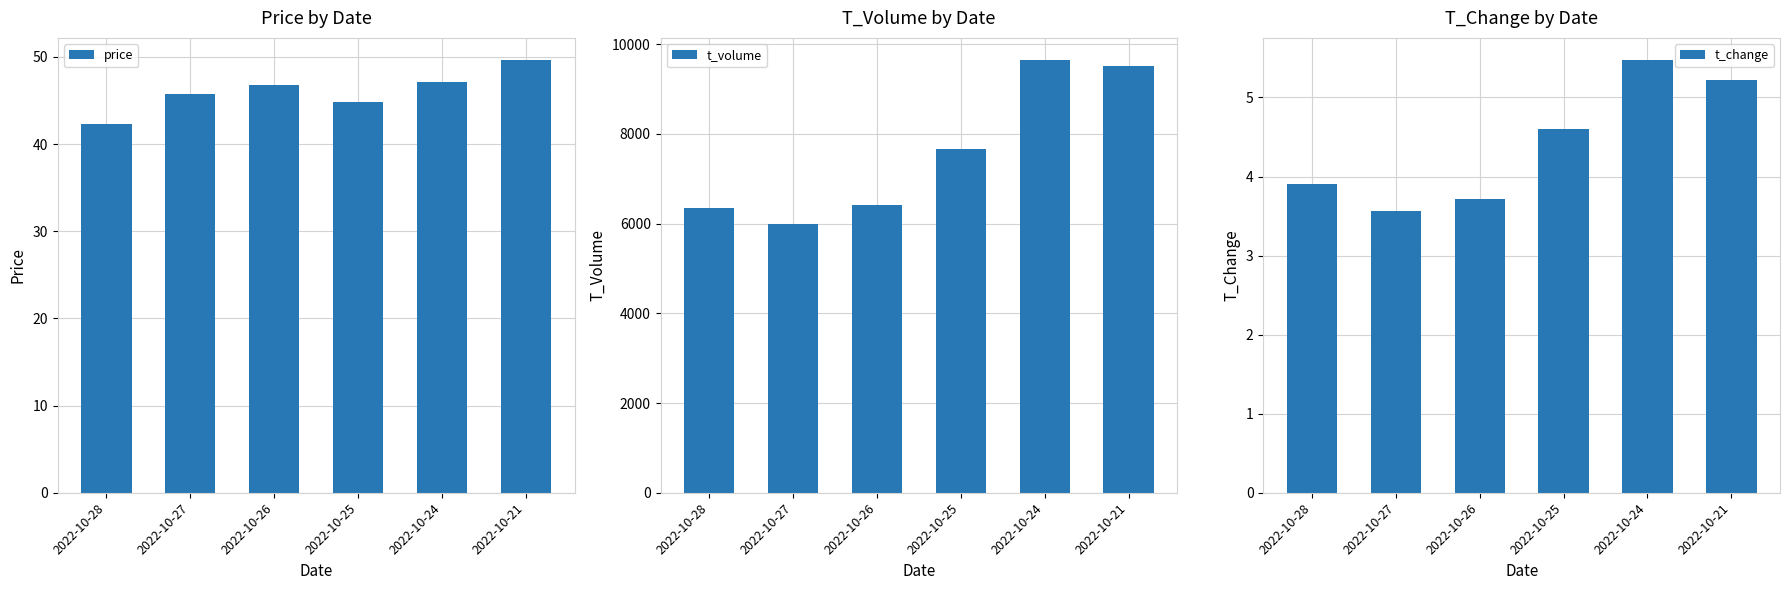

Which series has the widest spread of values?

t_volume